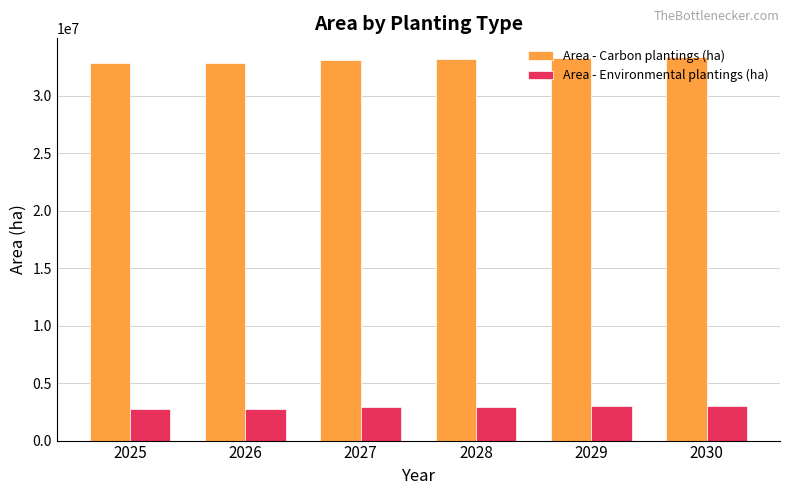

What is the difference between the Area - Environmental plantings (ha) values at 2026 and 2025?

72790.6